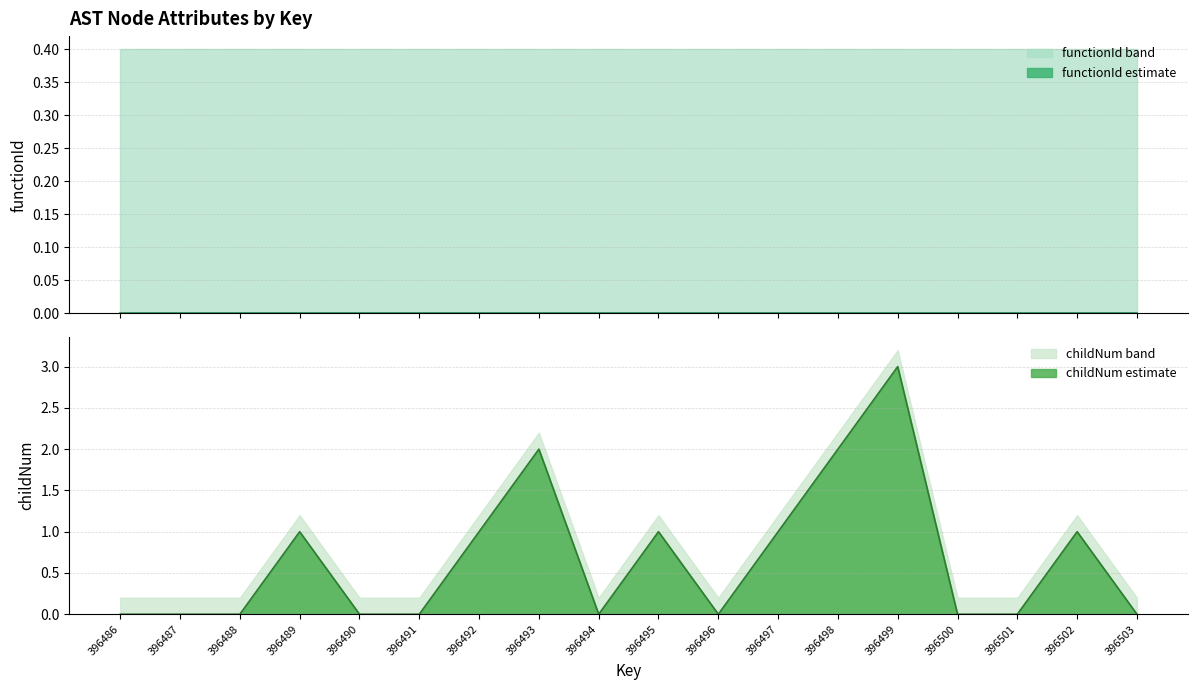

Which category has the lowest value across all series?

396486